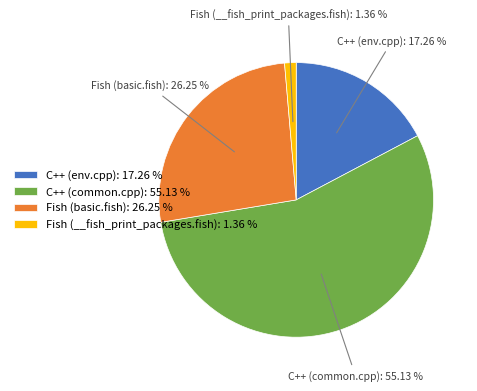

To the nearest percent, what is the difference between the largest and smallest slice percentages?

54%